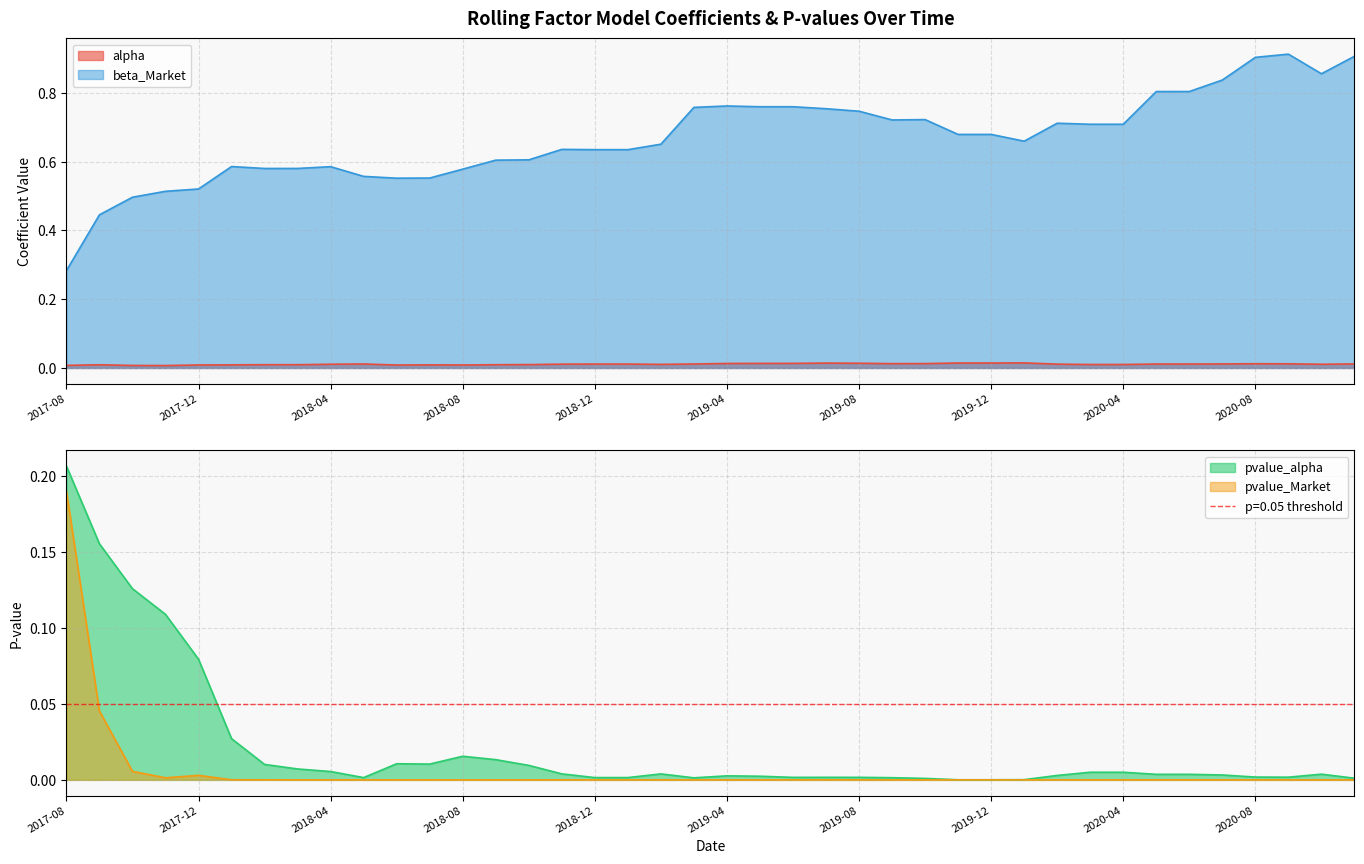

How many interior local peaks does the pvalue_Market series have?

7